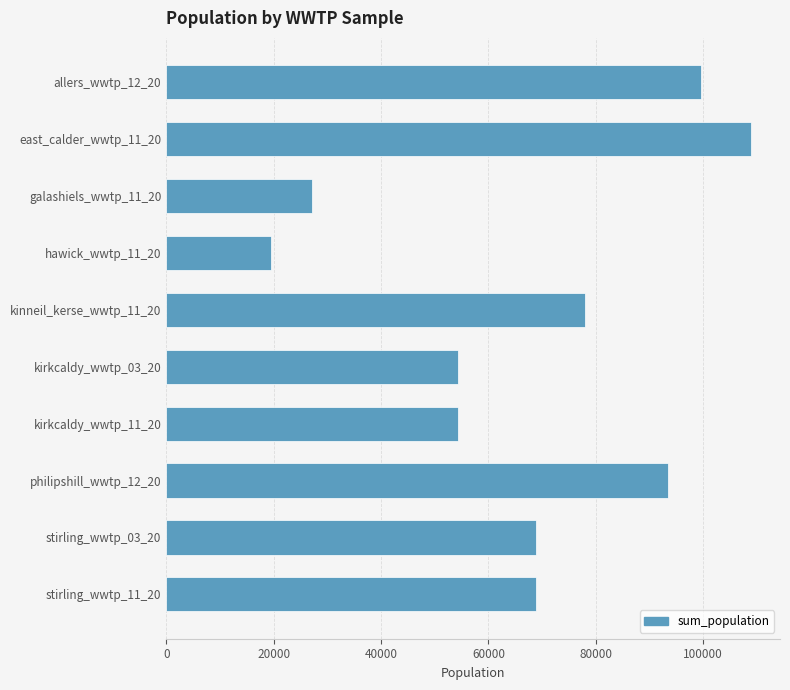

How many values are below 68951?

4